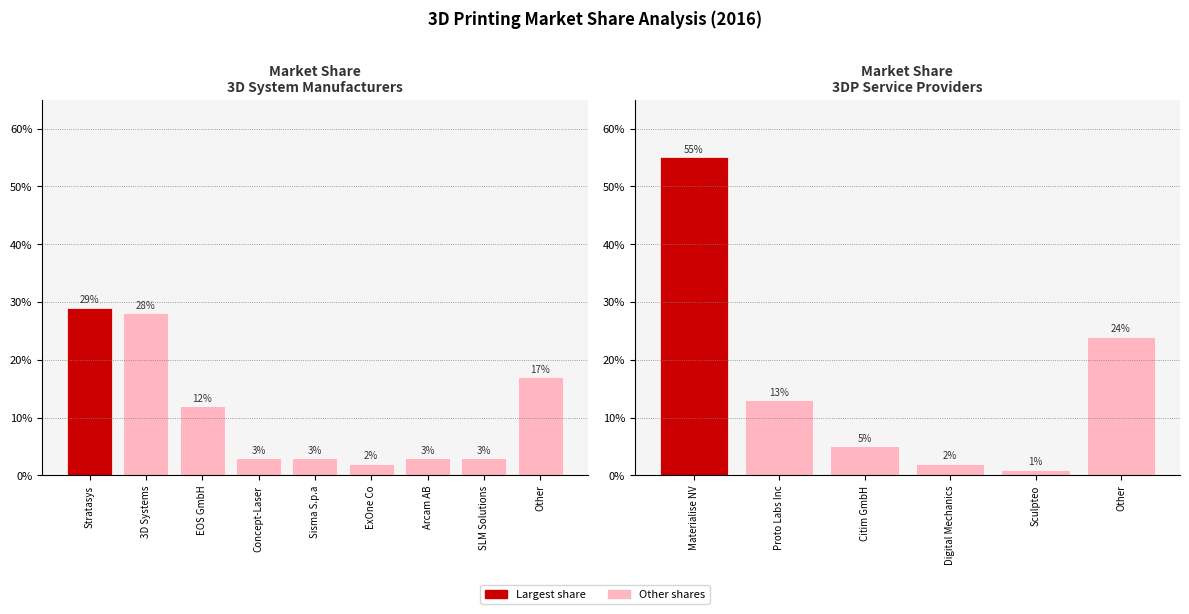

How many series are shown in this chart?

1